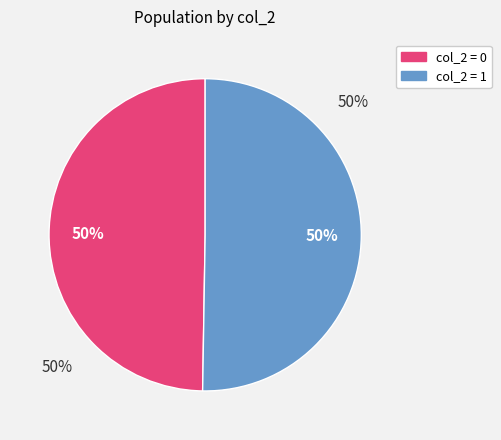

True or false: 0 accounts for 58% of the total.

False